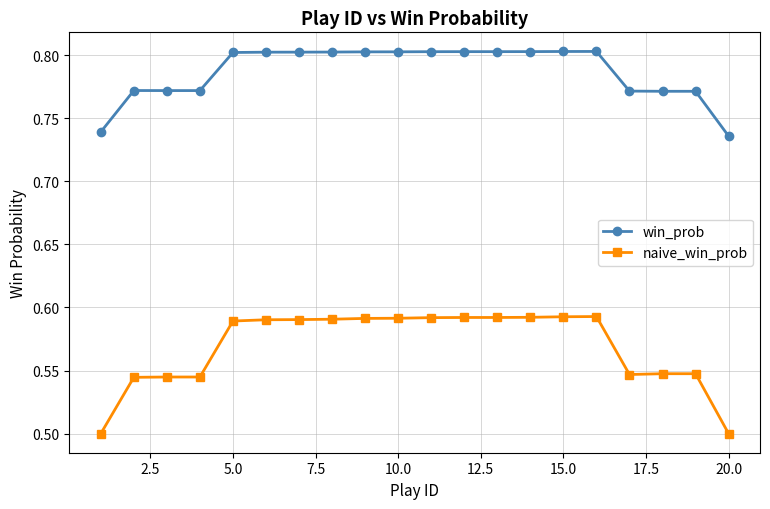

Which series has the largest range (max minus min)?

naive_win_prob